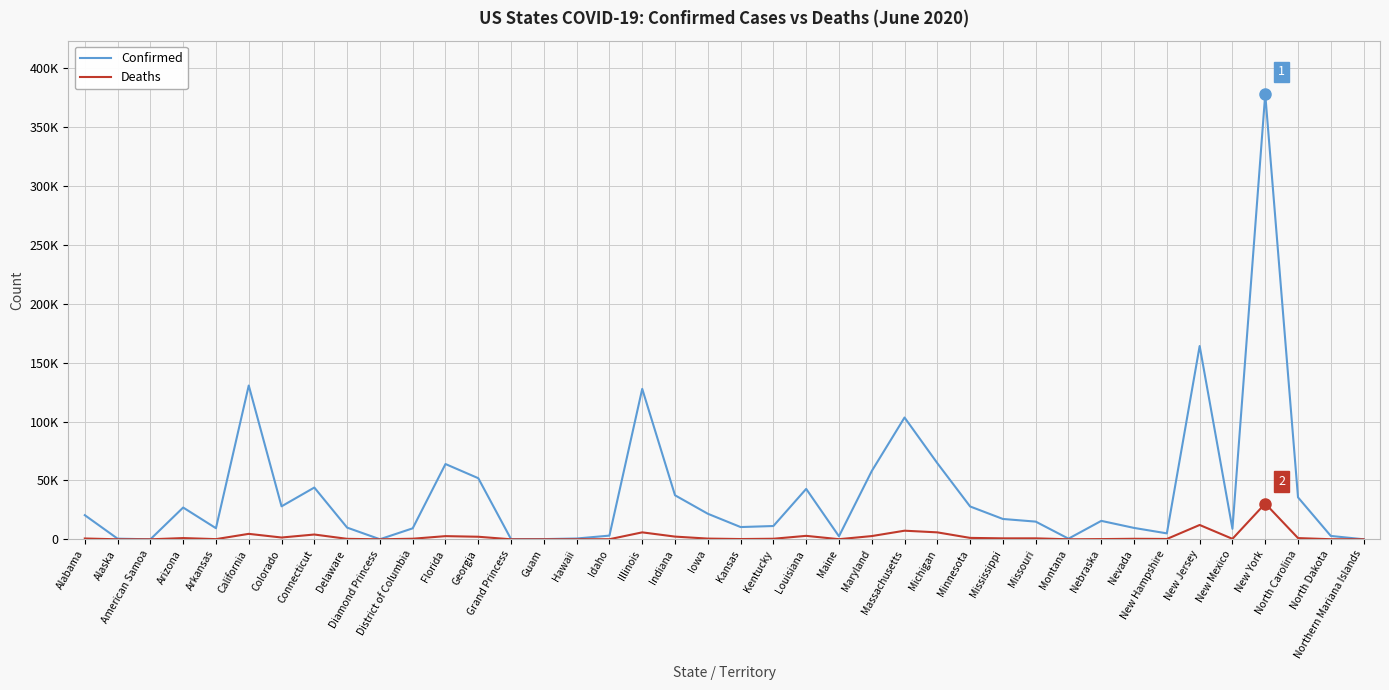

What is the difference between the highest and lowest values at New Hampshire?

4757